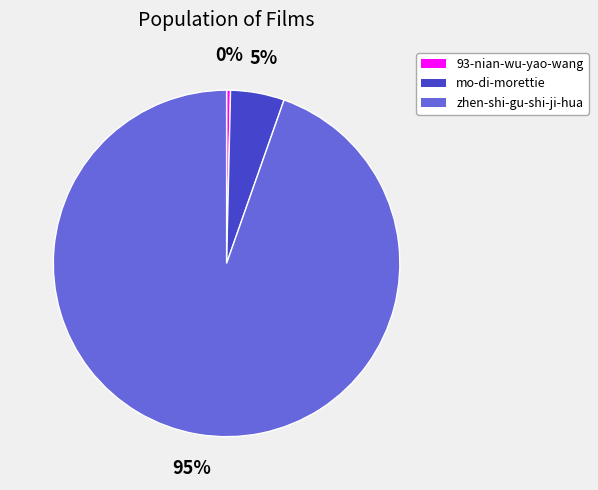

Rank the categories by value from highest to lowest.

zhen-shi-gu-shi-ji-hua, mo-di-morettie, 93-nian-wu-yao-wang